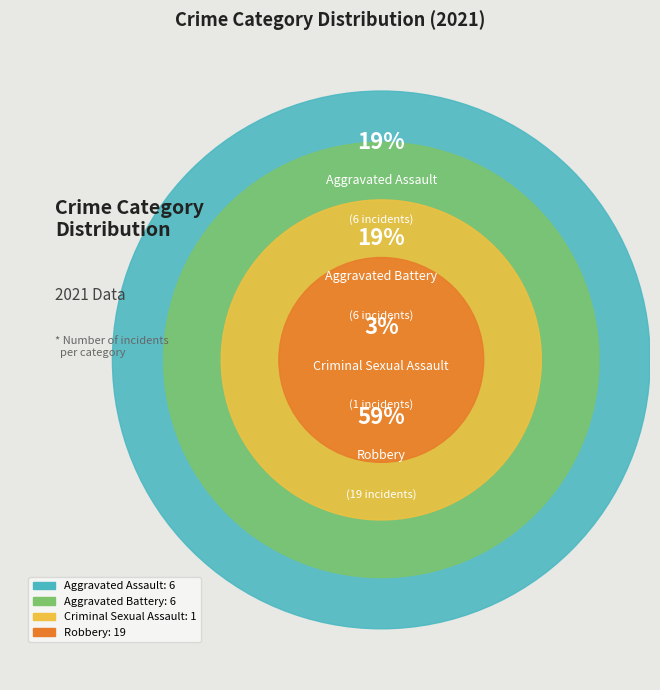

Combined, what portion of the pie is Criminal Sexual Assault and Aggravated Battery?

21.9%